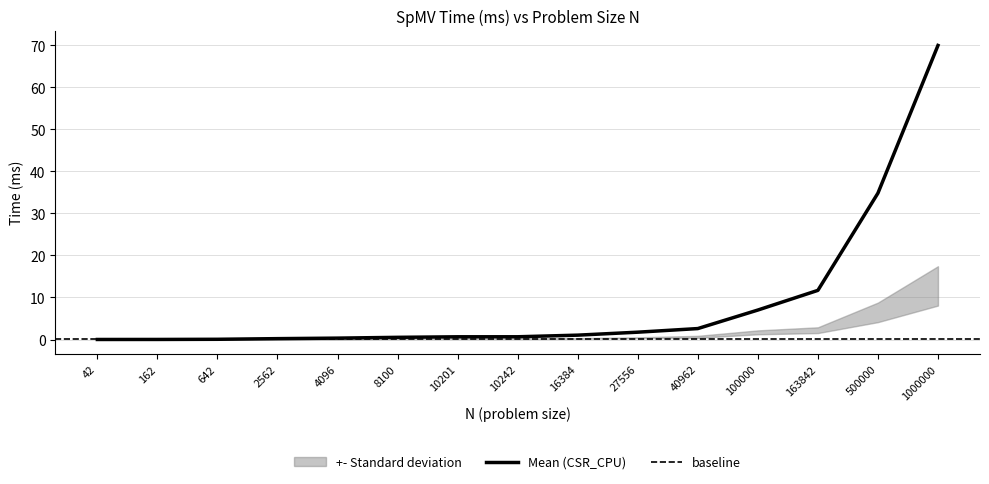

True or false: Mean (CSR_CPU) has a value of 0.0 at 162.

True